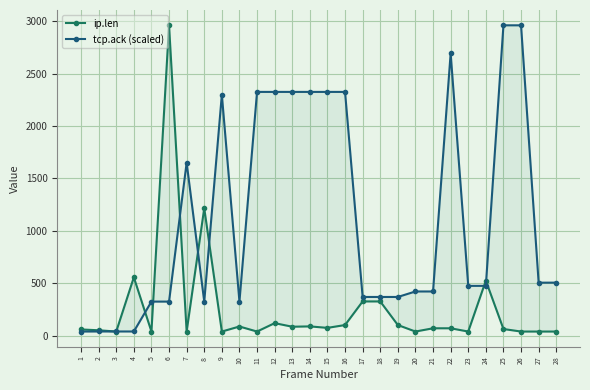

What is the difference between the maximum and second lowest values in the ip.len series?

2920.0